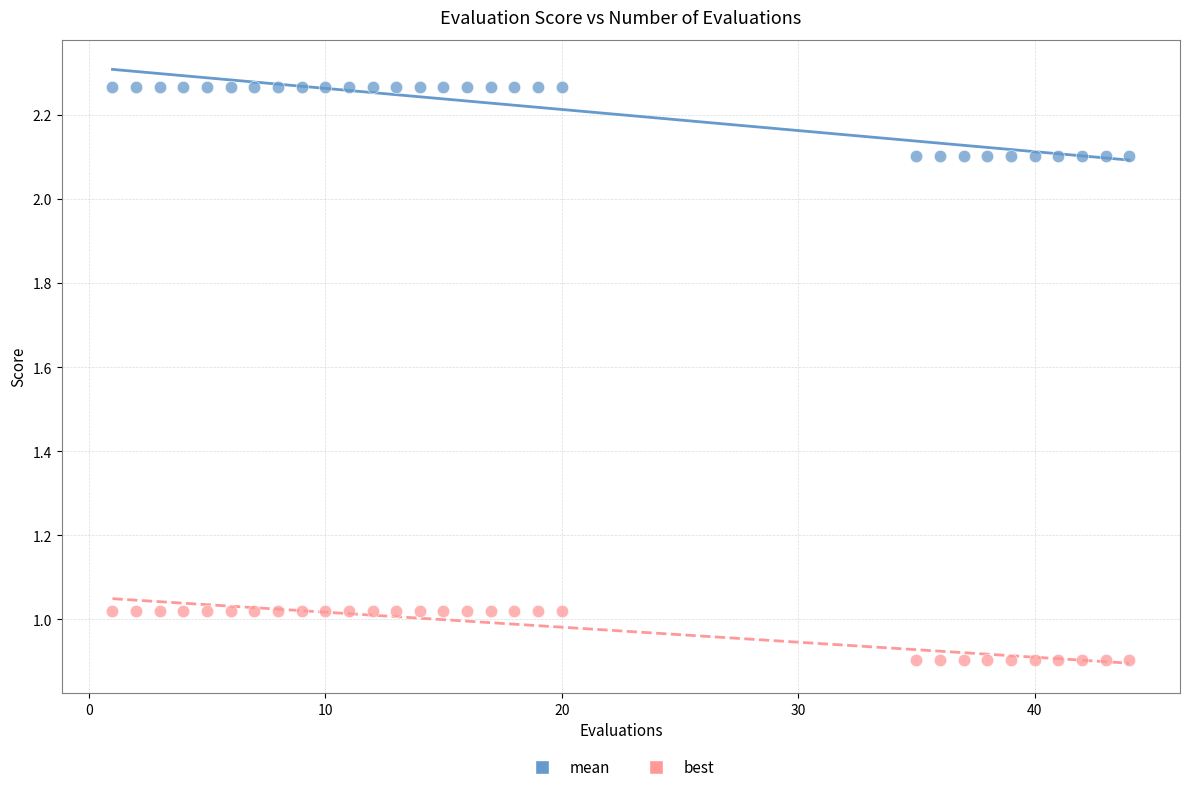

Which series contains the highest Y value?

mean